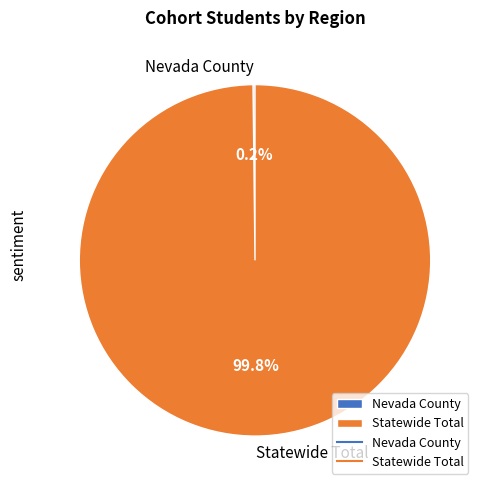

What is the largest slice in the pie chart?

Statewide Total